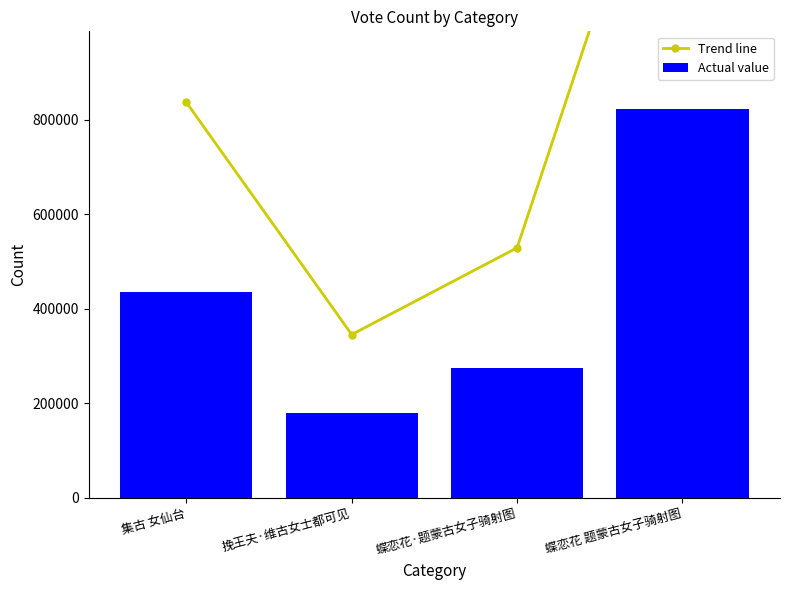

At which label is Trend line closest to 961742?

集古 女仙台